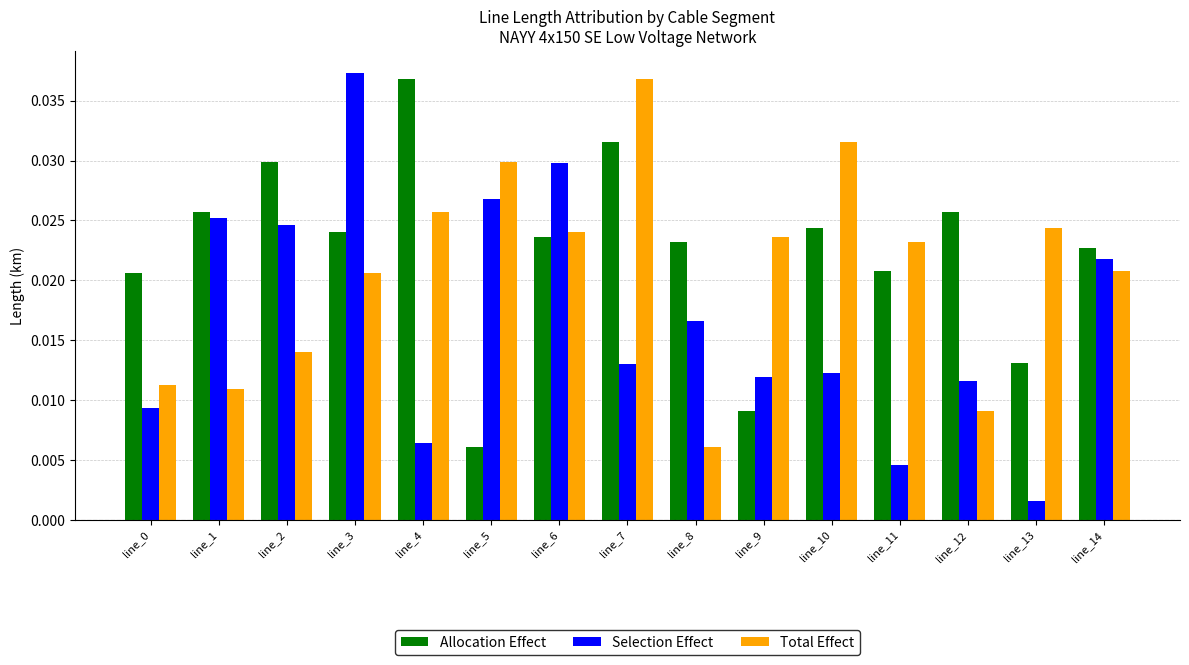

Count the Total Effect values in the range 0 to 1.

15